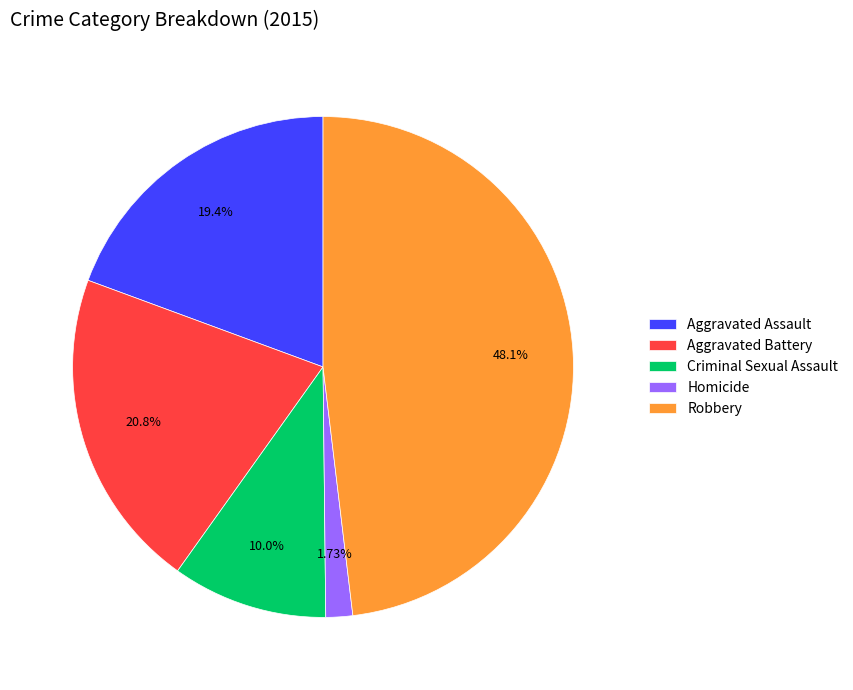

Between Aggravated Assault and Aggravated Battery, which is larger?

Aggravated Battery